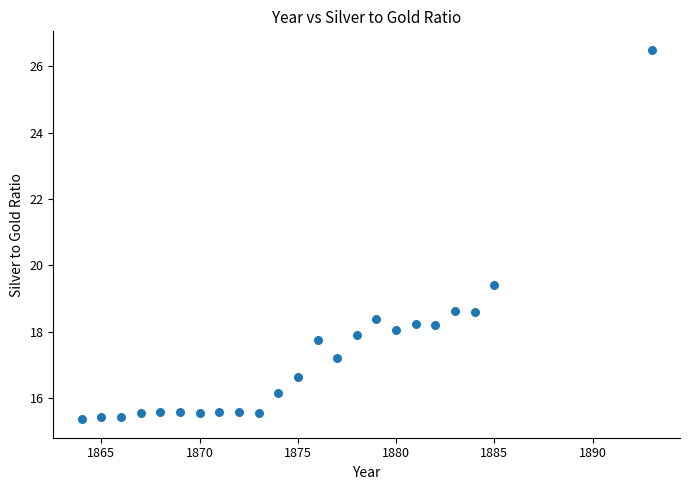

What is the range of X values (max minus min)?

29.0